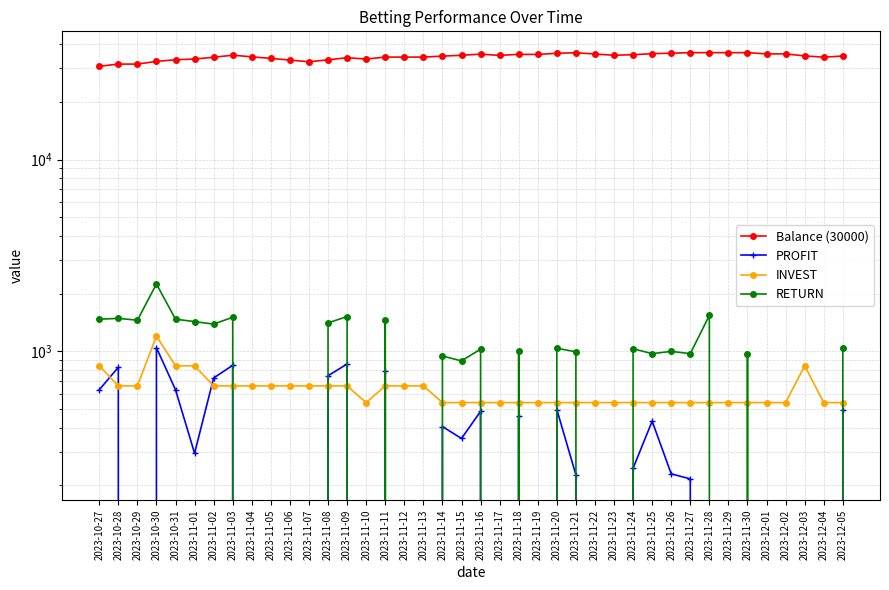

Which series ends up on top after the final intersection of INVEST and PROFIT?

INVEST